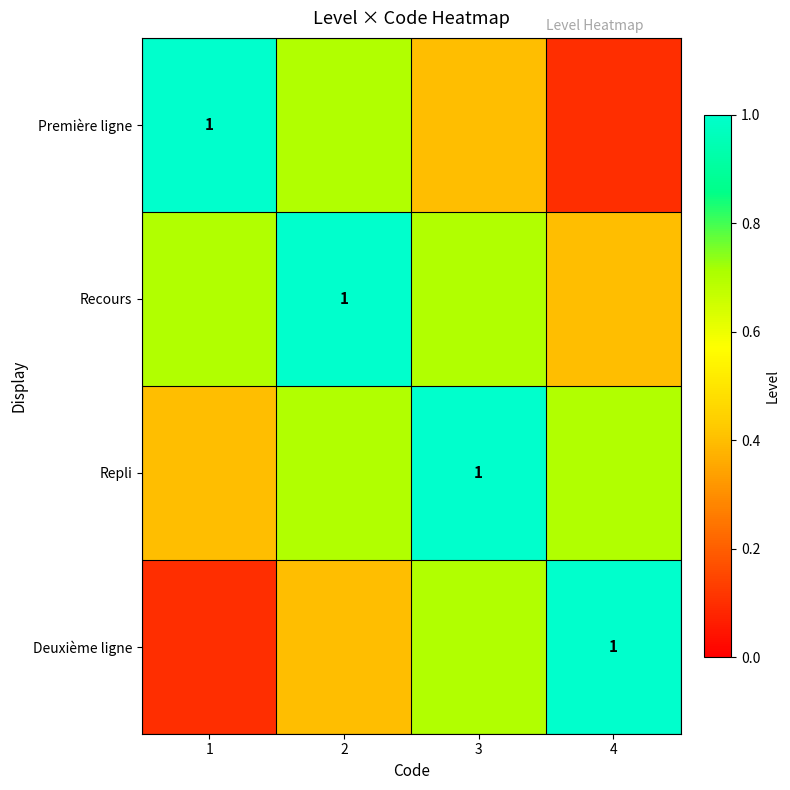

What is the greatest value displayed?

1.0